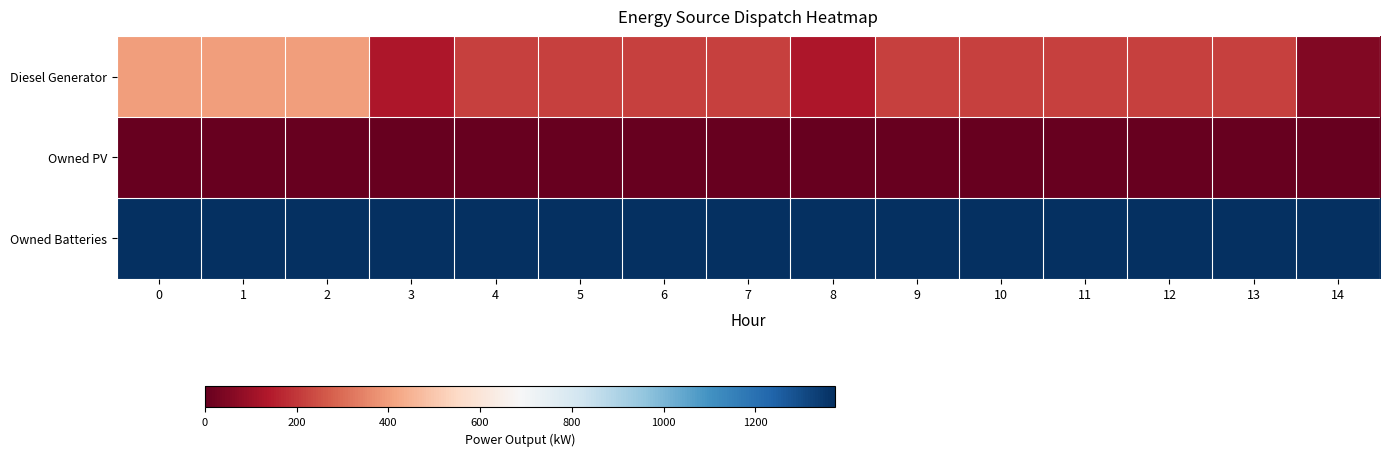

Reading right to left, transcribe all the data shown in this chart.

Diesel Generator: 14=50	13=216	12=217	11=217	10=217	9=216	8=133	7=216	6=216	5=216	4=216	3=133	2=400	1=400	0=400
Owned PV: 14=0	13=0	12=0	11=0	10=0	9=0	8=0	7=0	6=0	5=0	4=0	3=0	2=0	1=0	0=0
Owned Batteries: 14=1374	13=1374	12=1374	11=1374	10=1374	9=1374	8=1374	7=1374	6=1374	5=1374	4=1374	3=1374	2=1374	1=1374	0=1374